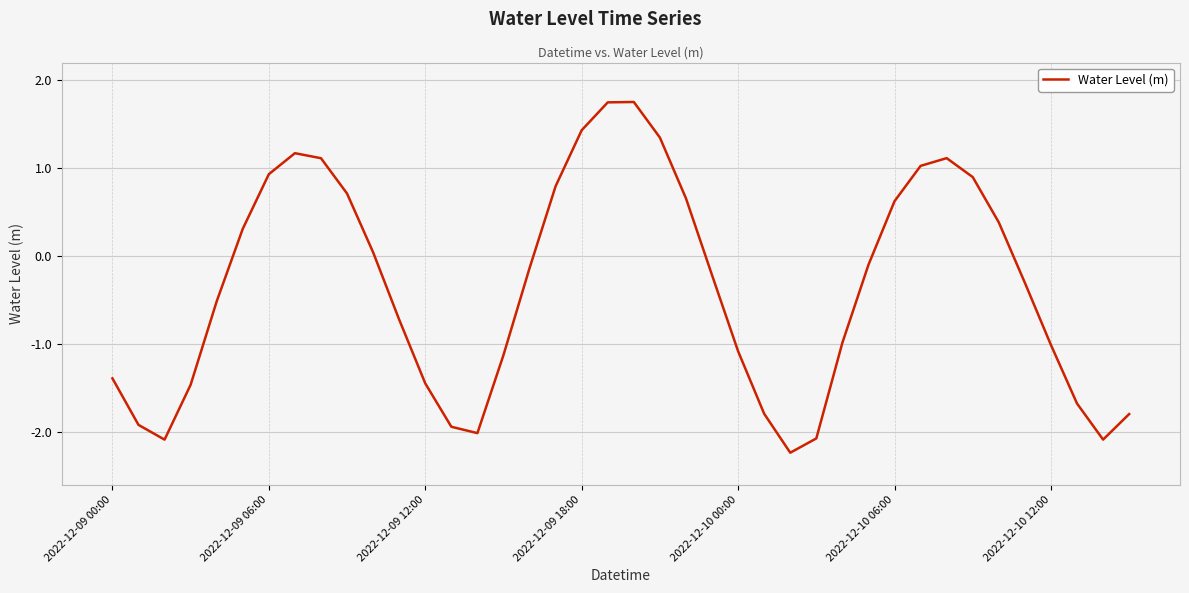

What is the minimum value shown in the chart?

-2.2